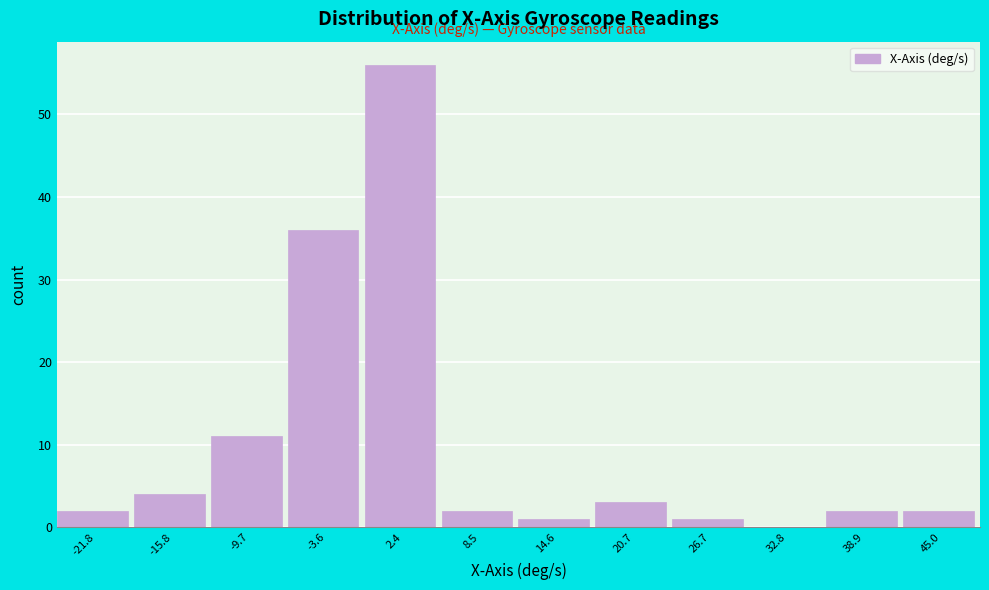

Reading left to right, list every bar in this chart as the range it spans on the x-axis followed by its height. Neither the bar edges nor the heights are printed on the chart, so give them approximately, as read against the axes.

-25 to -19: 2
-19 to -13: 4
-13 to -7: 11
-7 to -1: 36
-1 to 5: 56
5 to 12: 2
12 to 18: 1
18 to 24: 3
24 to 30: 1
30 to 36: 0
36 to 42: 2
42 to 48: 2